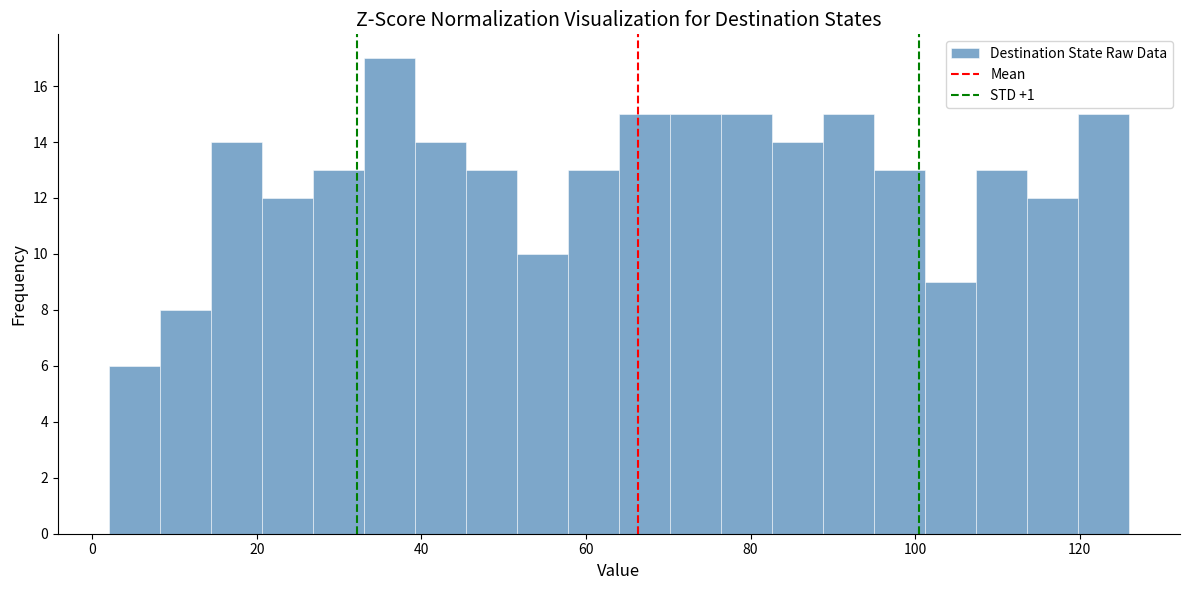

Around what value on the x-axis is the tallest bar? Give the approximate position of its centre, as read against the axis.

36